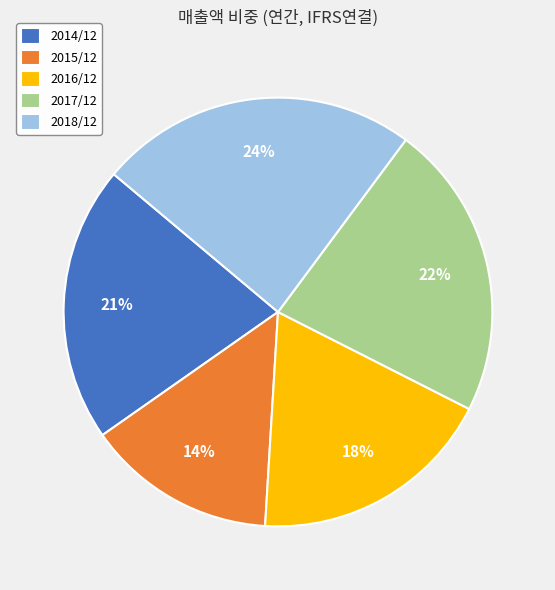

How many slices are in this pie chart?

5